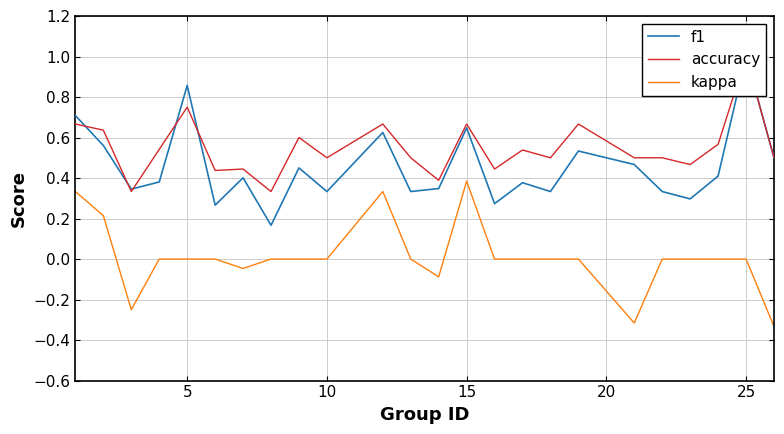

True or false: kappa and accuracy intersect in this chart.

False